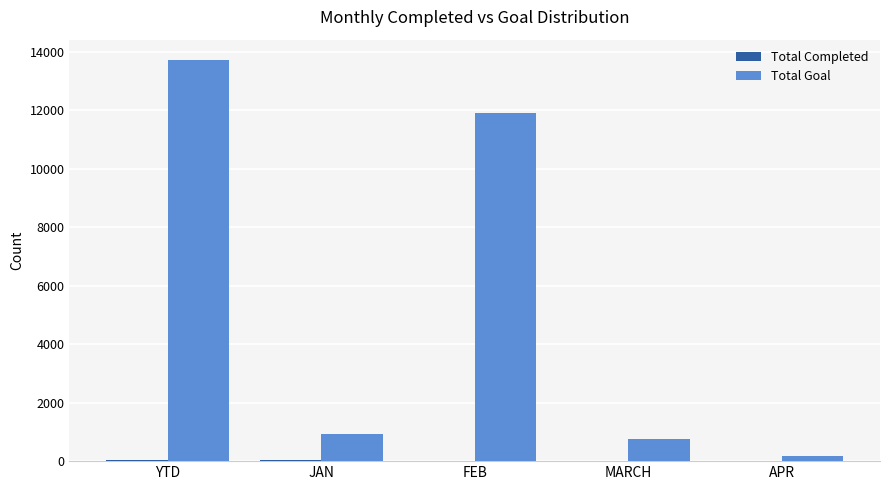

The Total Goal series shows 11888 at FEB. True or false?

True